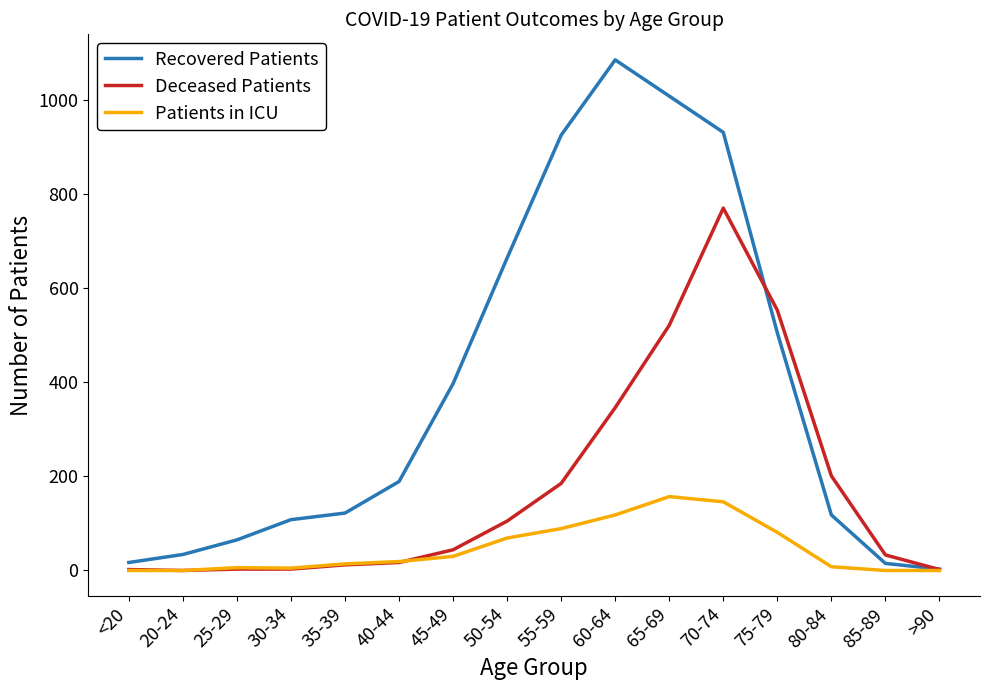

What is the average value of the Patients in ICU series?

46